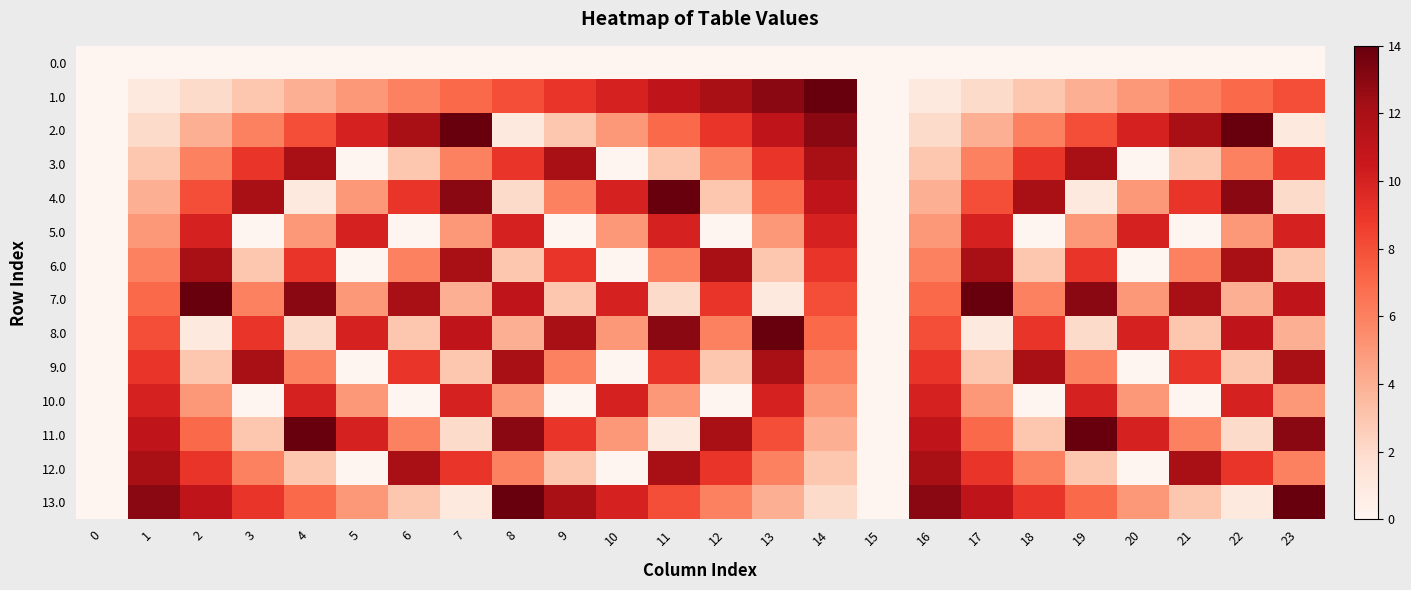

At how many categories does at least one series exceed 12?

13